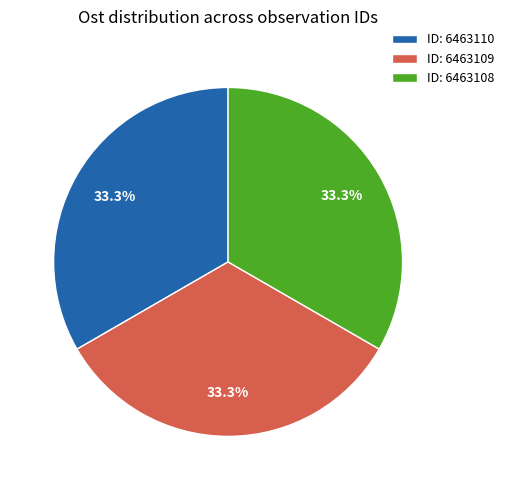

What portion of the pie excludes ID: 6463109?

66.7%